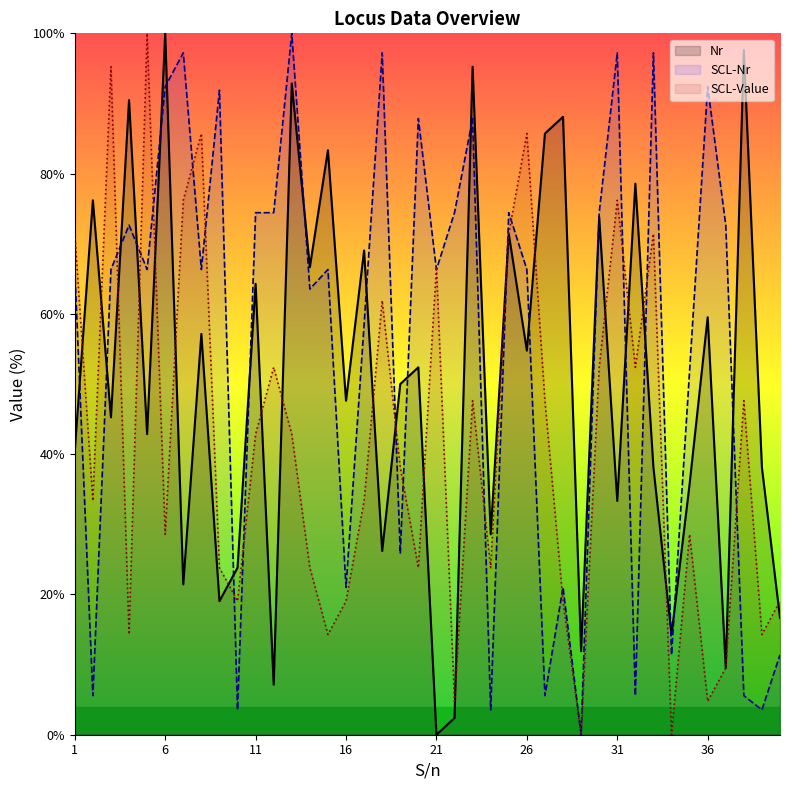

What is the value of the Nr point at the 39th from the left?

38.1